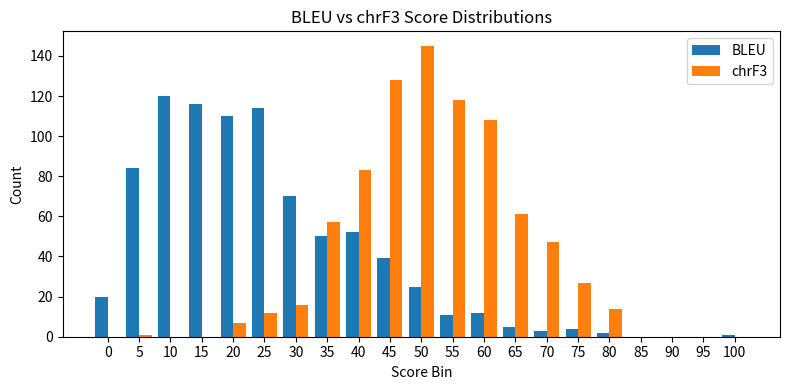

At which label is BLEU closest to 60?

40